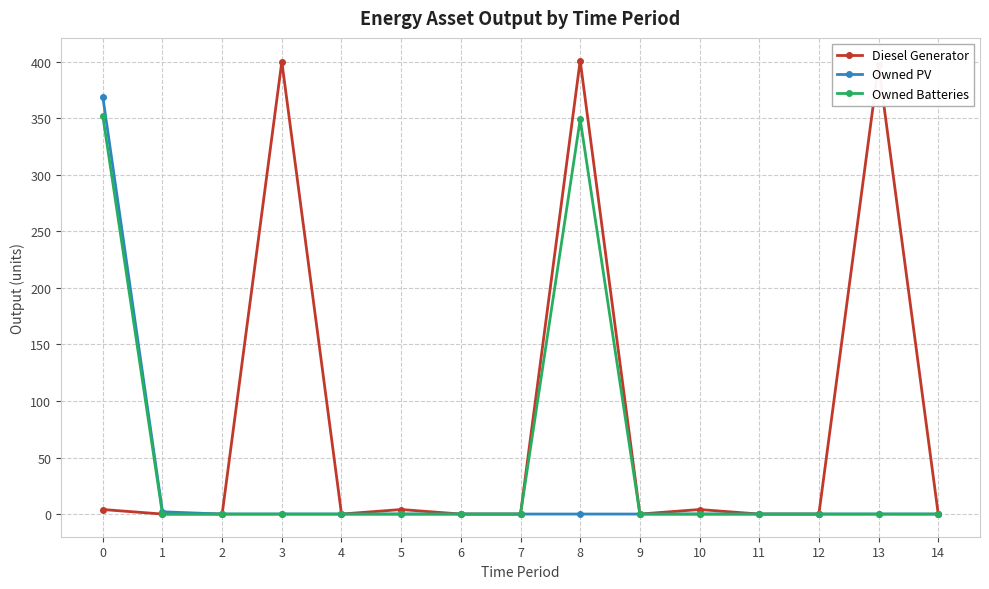

Rank the series at 8 from highest to lowest value.

Diesel Generator, Owned Batteries, Owned PV